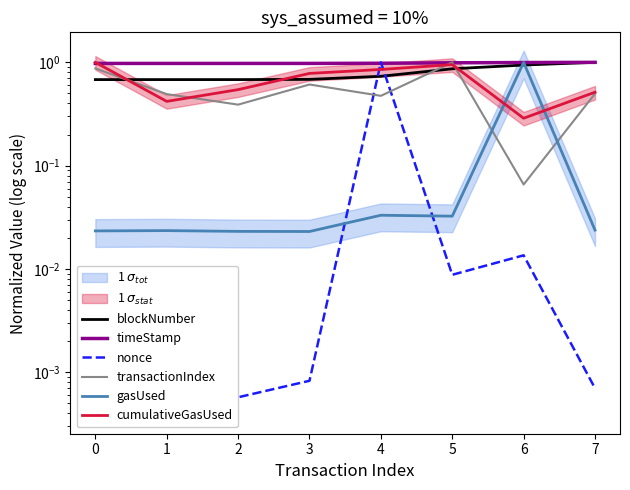

What is the sum of all timeStamp values?

7.9